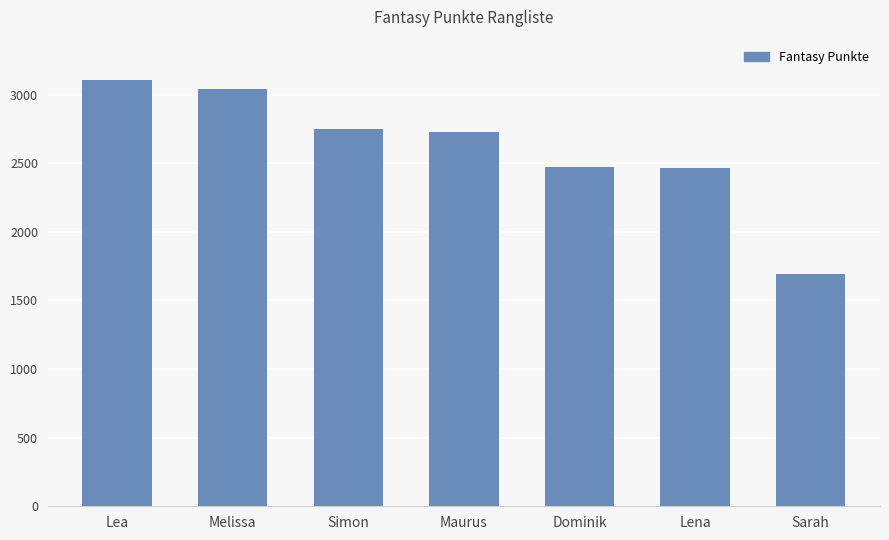

Read the value at Sarah.

1695